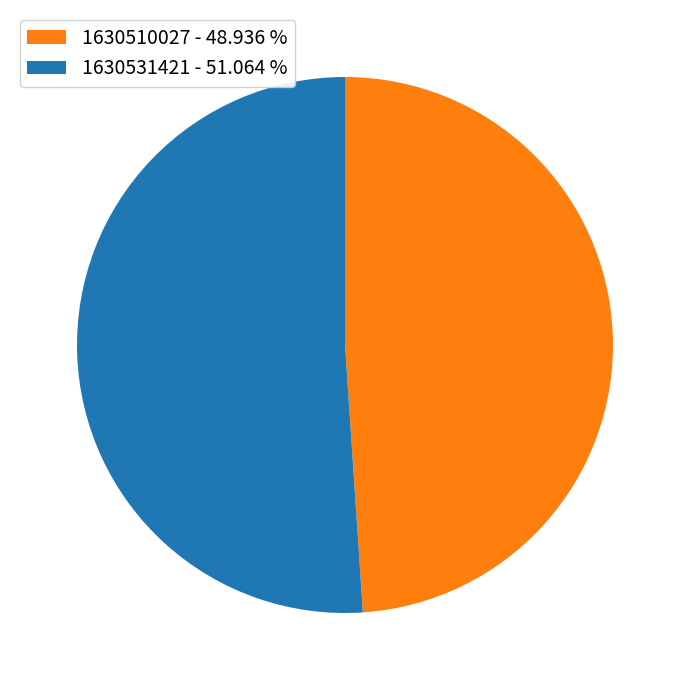

Rank the categories by value from highest to lowest.

1630531421, 1630510027